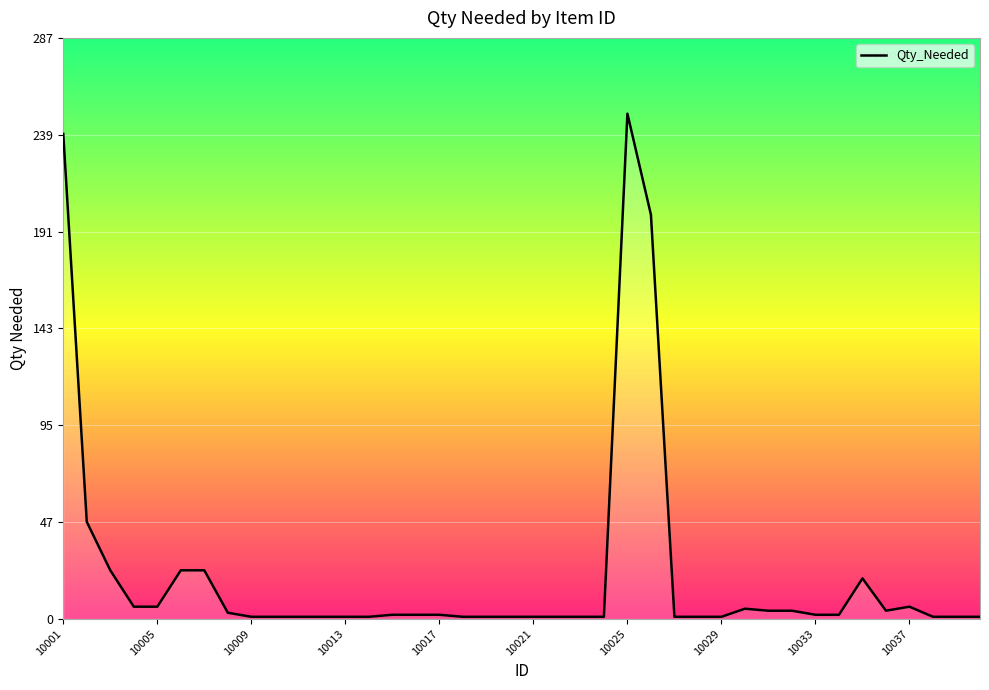

What is the minimum value shown in the chart?

1